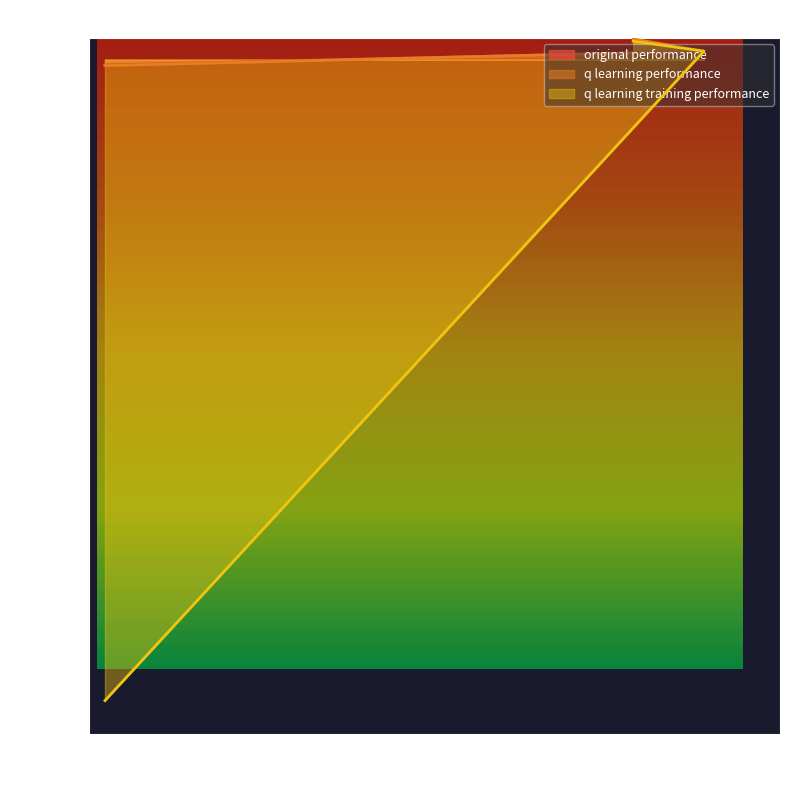

How many values in q learning training performance are above zero?

2